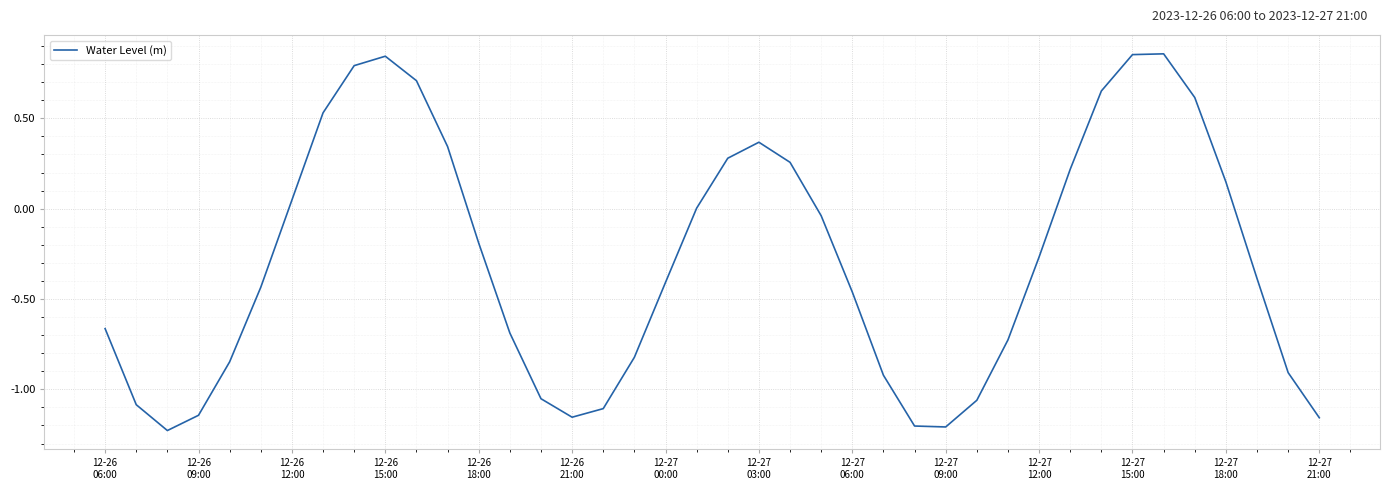

True or false: there are more than 0 points higher than both neighbors.

True